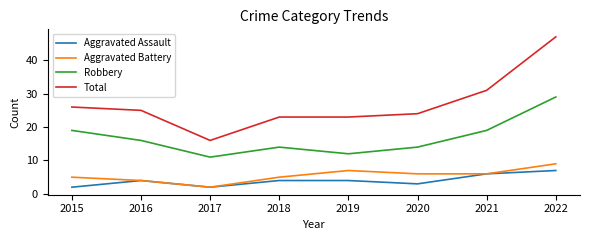

Rank the series at 2019 from highest to lowest value.

Total, Robbery, Aggravated Battery, Aggravated Assault